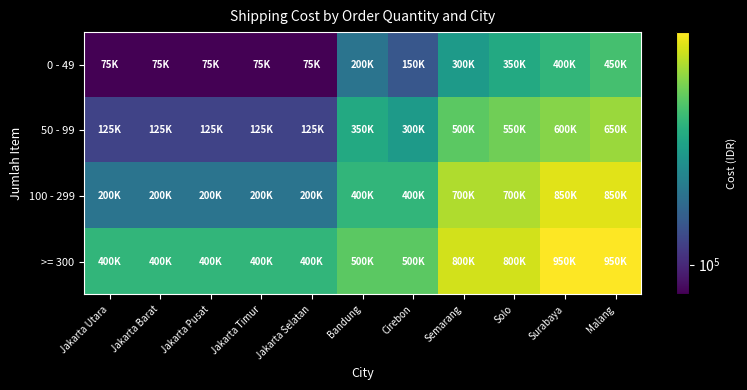

Which series has the largest range (max minus min)?

100 - 299